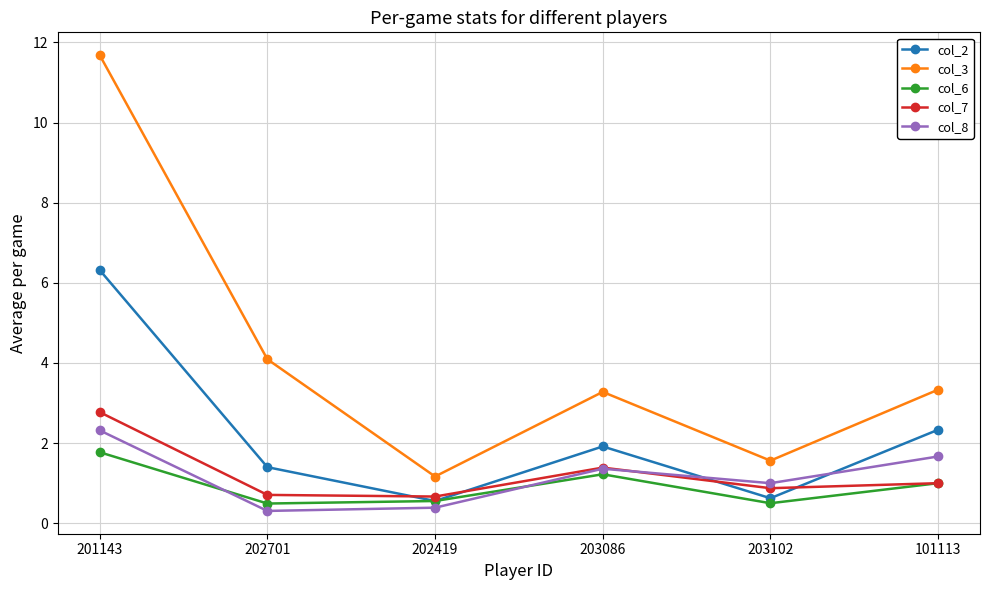

True or false: col_3 and col_7 intersect in this chart.

False